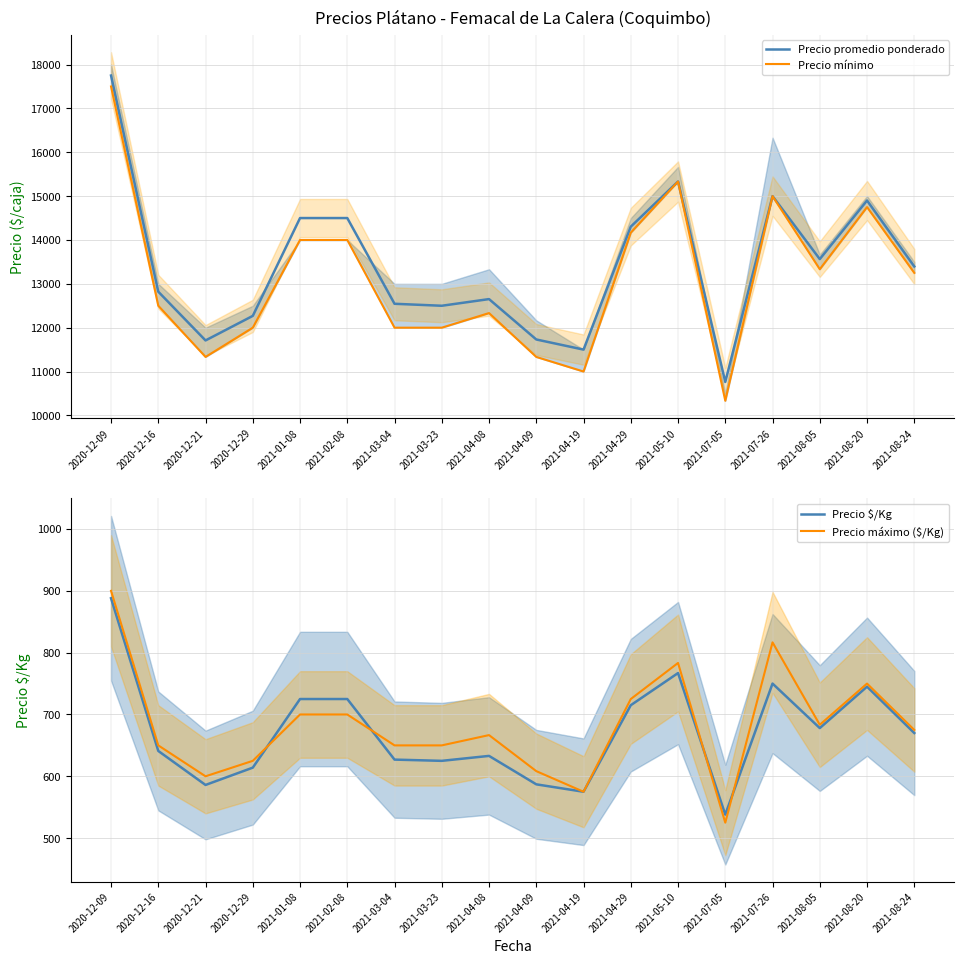

Reading right to left, what are all the values shown in this chart?

Precio promedio ponderado: 13396.0	14900.0	13564.0	15000.0	10762.0	15333.0	14304.0	11500.0	11731.0	12652.0	12500.0	12545.0	14500.0	14500.0	12269.0	11709.0	12821.0	17750.0
Precio mínimo: 13250.0	14750.0	13333.0	15000.0	10333.0	15333.0	14167.0	11000.0	11333.0	12333.0	12000.0	12000.0	14000.0	14000.0	12000.0	11333.0	12500.0	17500.0
Precio $/Kg: 670.0	745.0	678.0	750.0	538.0	767.0	715.0	575.0	587.0	633.0	625.0	627.0	725.0	725.0	614.0	586.0	641.0	888.0
Precio máximo ($/Kg): 675.0	750.0	683.4	816.6	525.0	783.4	725.0	575.0	608.4	666.6	650.0	650.0	700.0	700.0	625.0	600.0	650.0	900.0